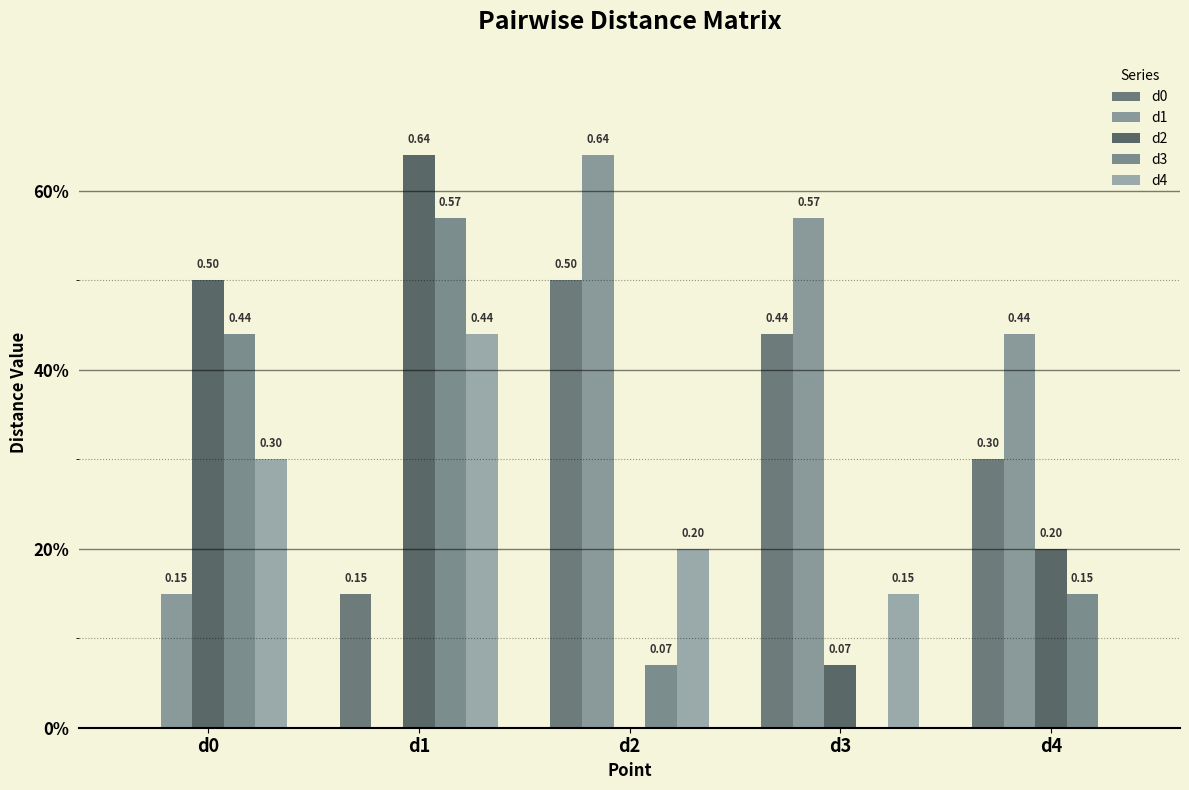

Are the bars horizontal?

No